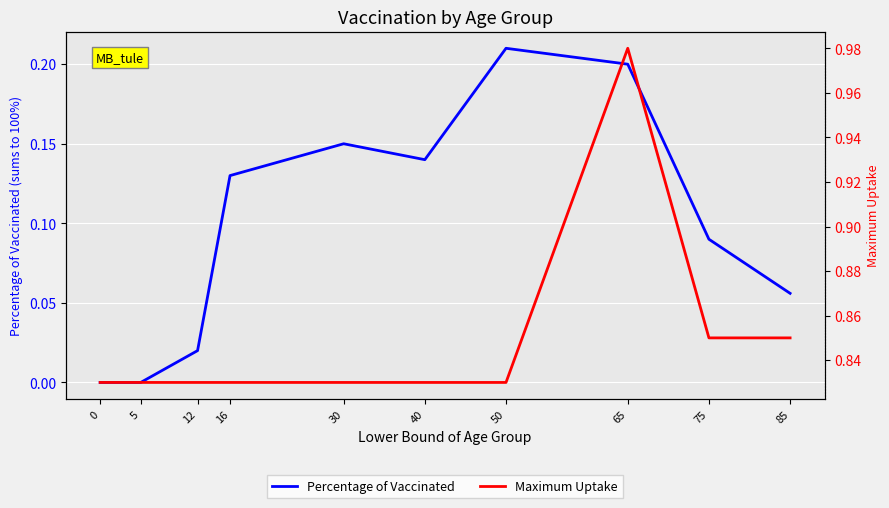

What is the difference between the maximum and minimum values in the Percentage of Vaccinated series?

0.2